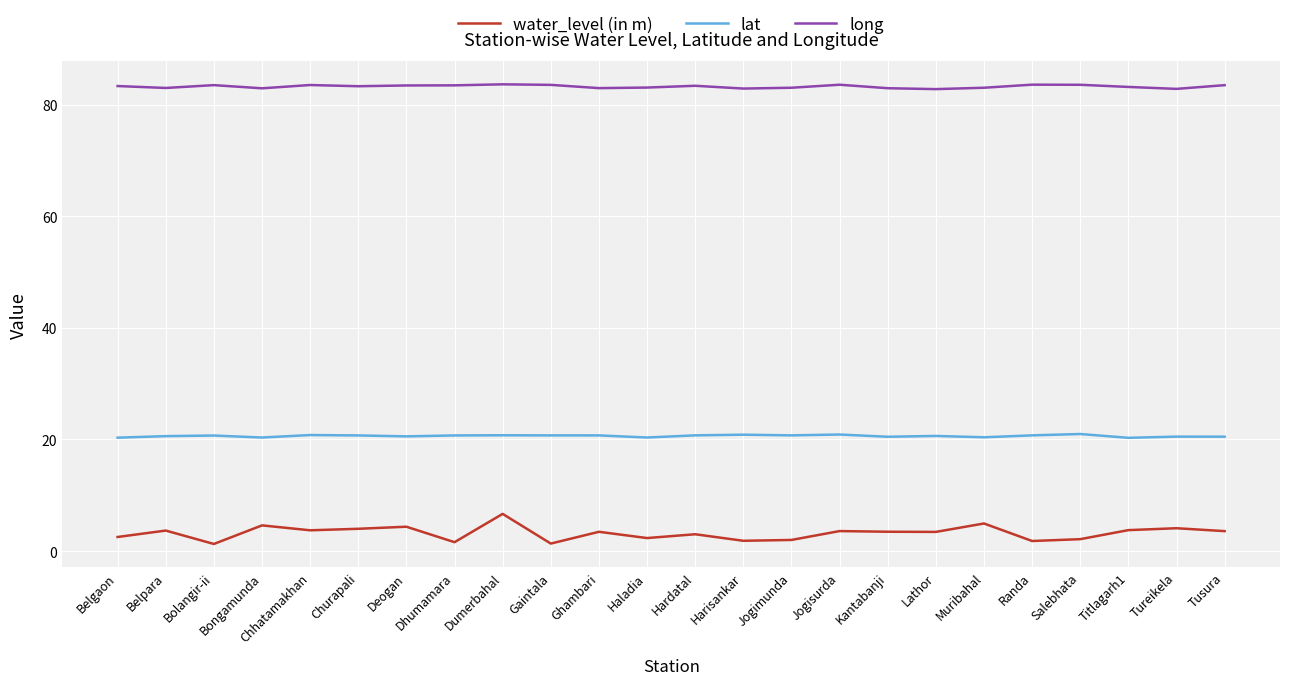

What position from the right is Tusura?

1